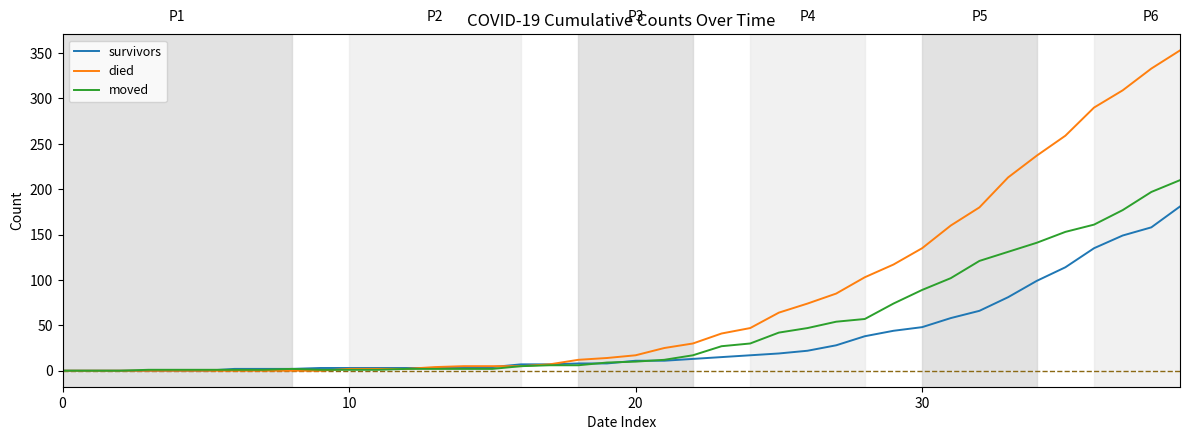

Rank the series by their average value, from lowest to highest.

survivors, moved, died